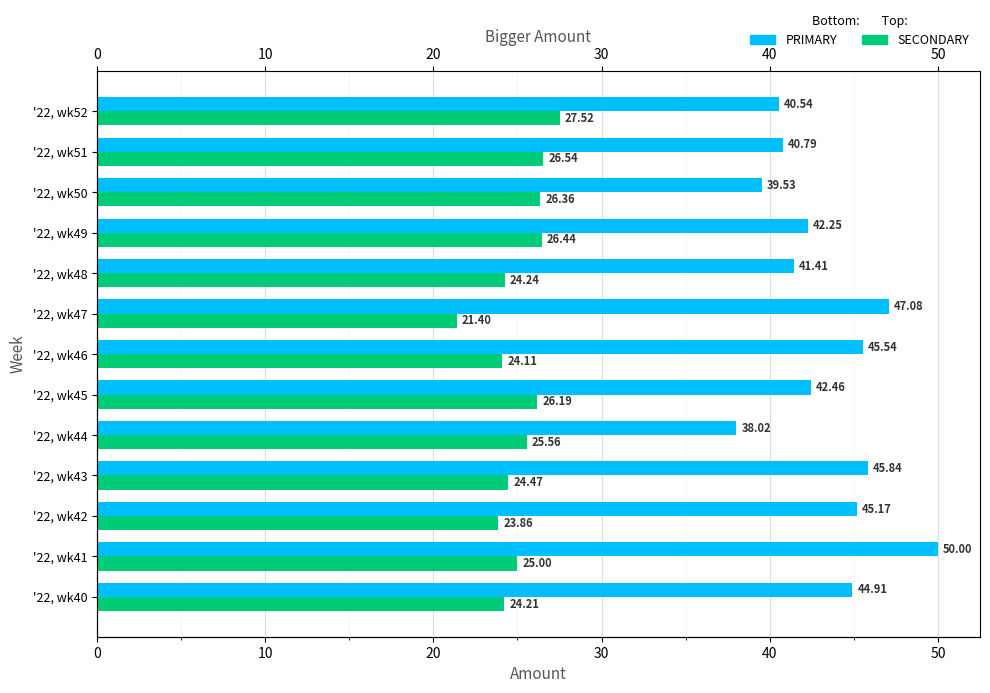

What is the value of the SECONDARY bar at the 2nd from the left?

25.0